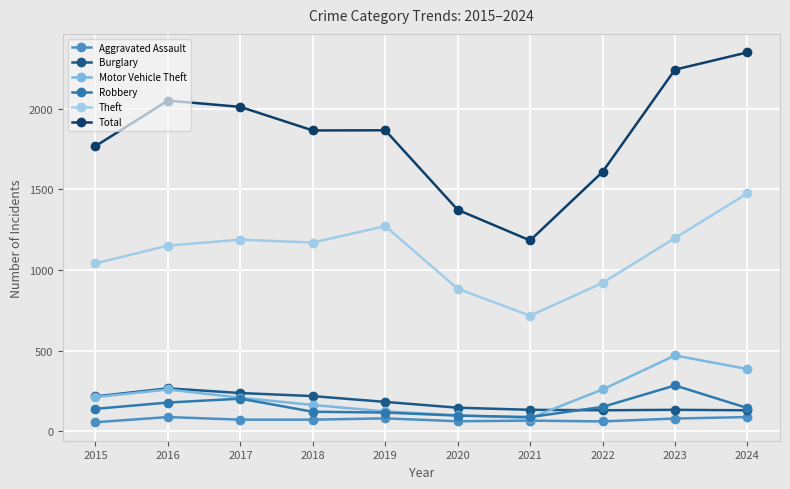

Is the value of Theft at 2021 greater than the value of Aggravated Assault at 2023?

Yes